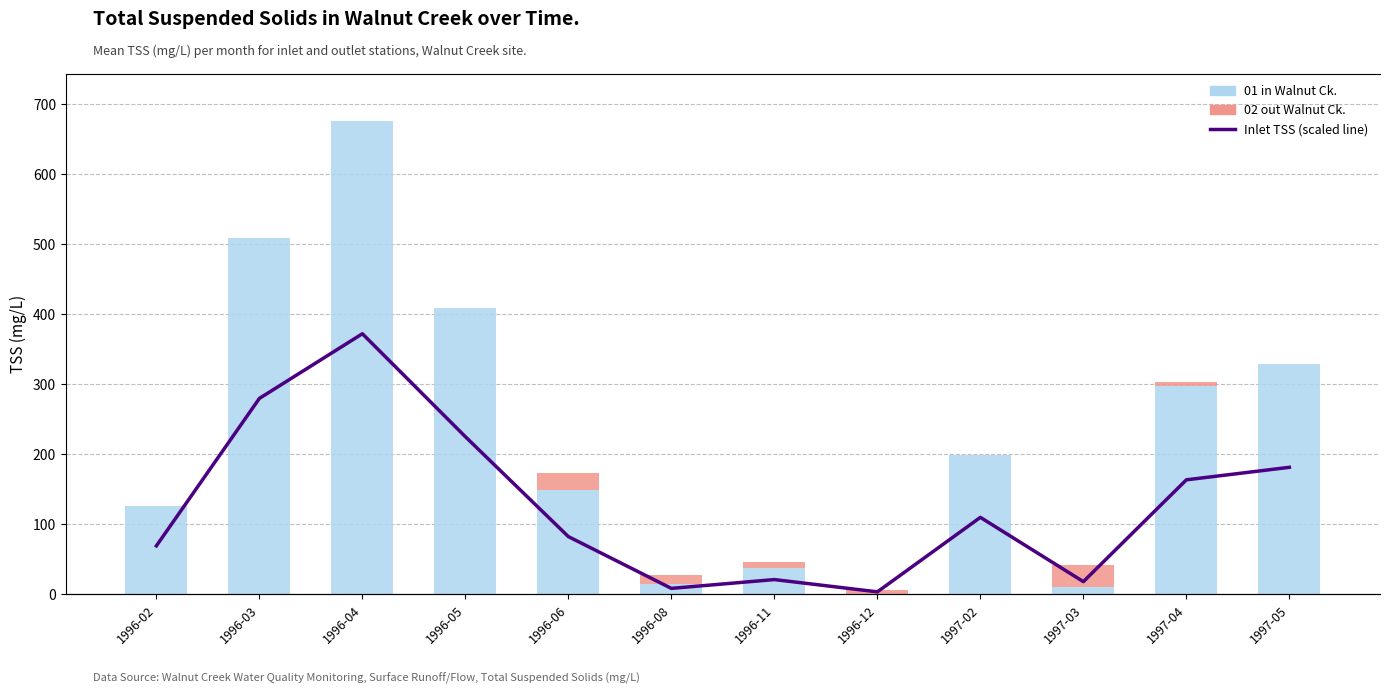

What is the label of the 5th bar from the right?

1996-12